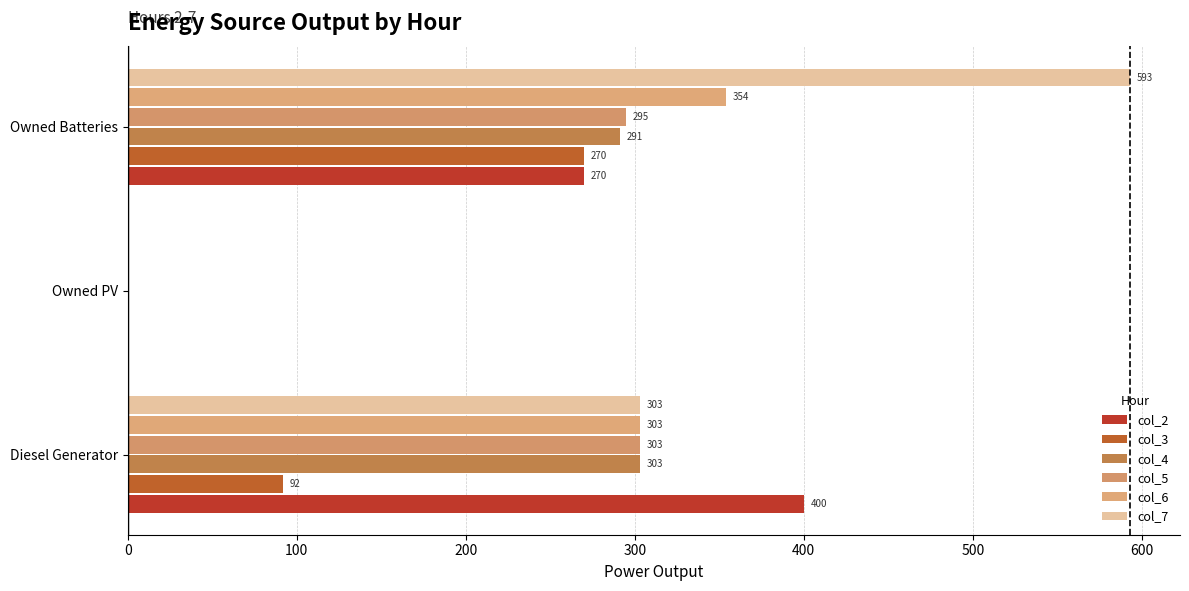

Reading left to right, list all the values displayed in this chart.

col_2: 400.0	0.0	270.0
col_3: 92.0	0.0	270.0
col_4: 303.0	0.0	291.0
col_5: 303.0	0.0	295.0
col_6: 303.0	0.0	354.0
col_7: 303.0	0.0	593.0